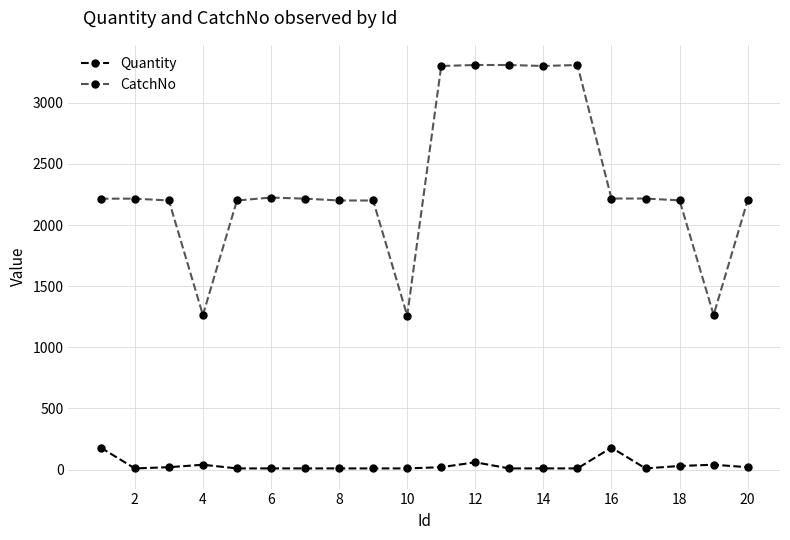

What are all the series names shown in the legend?

Quantity, CatchNo